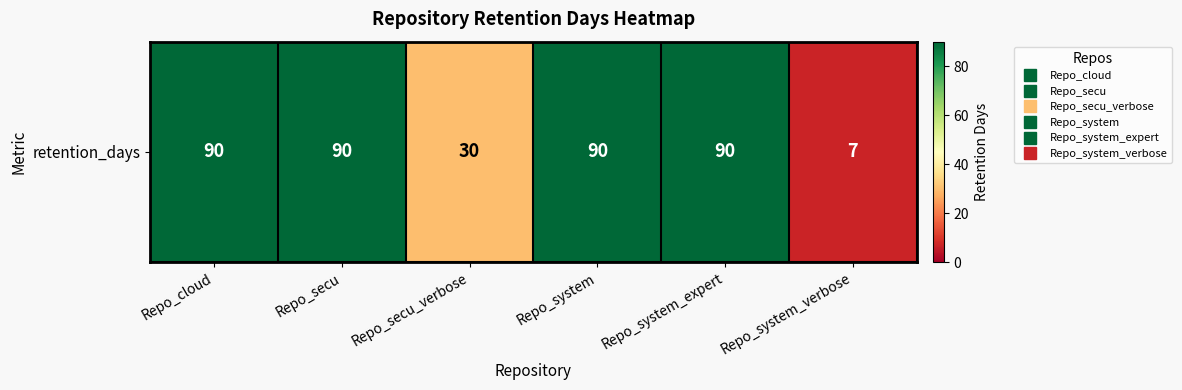

How many data points does each series have?

6